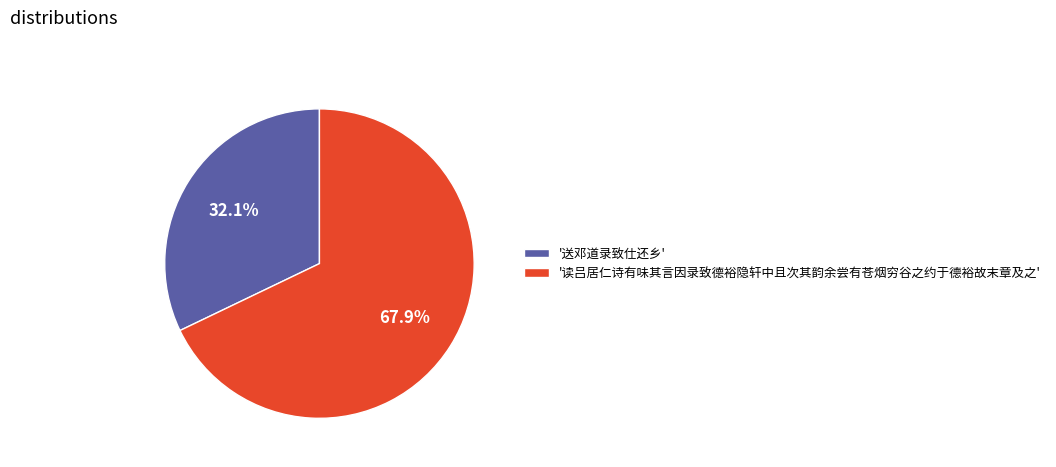

Which slice is the largest?

'读吕居仁诗有味其言因录致德裕隐轩中且次其韵余尝有苍烟穷谷之约于德裕故末章及之'